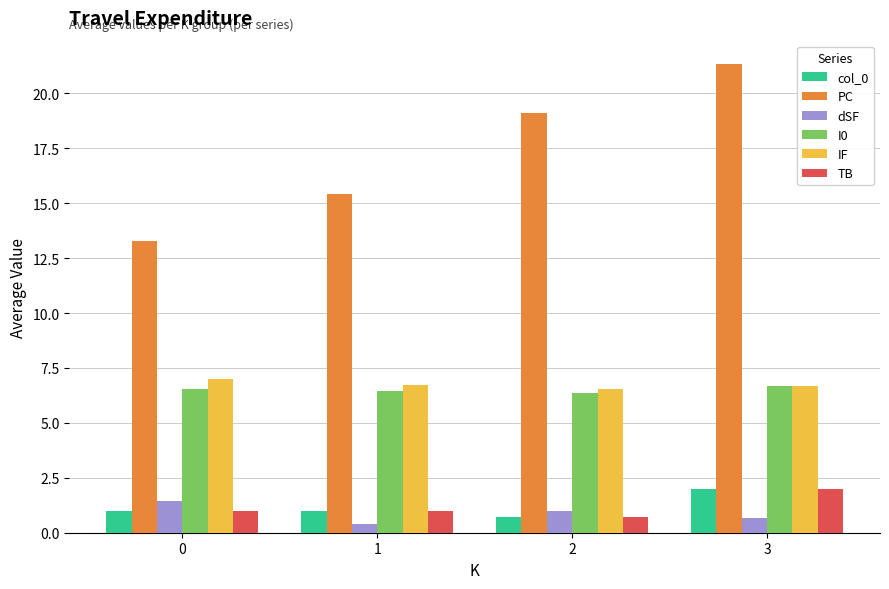

True or false: PC has a value of 7.5 at 1.

False